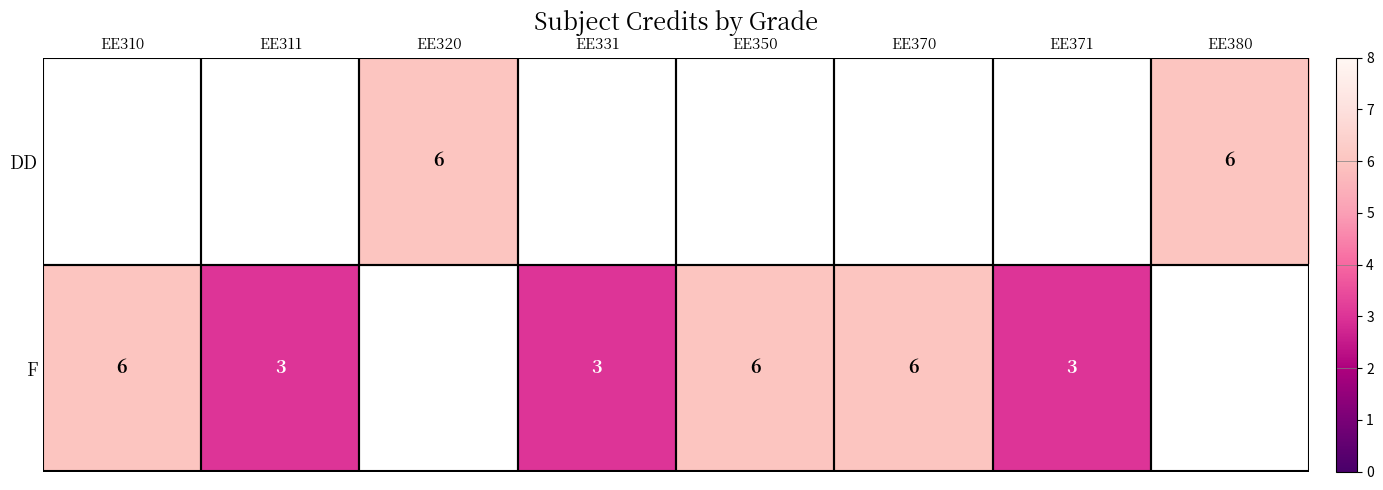

The F series shows 10 at EE310. True or false?

False